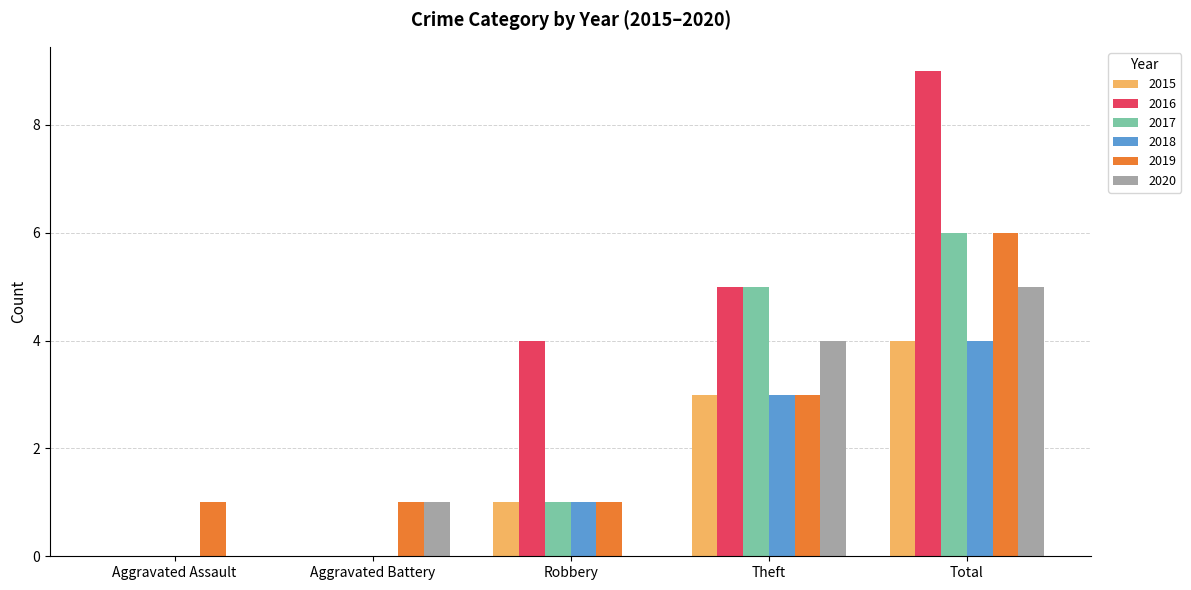

At which category does the chart reach its peak across all series?

Total